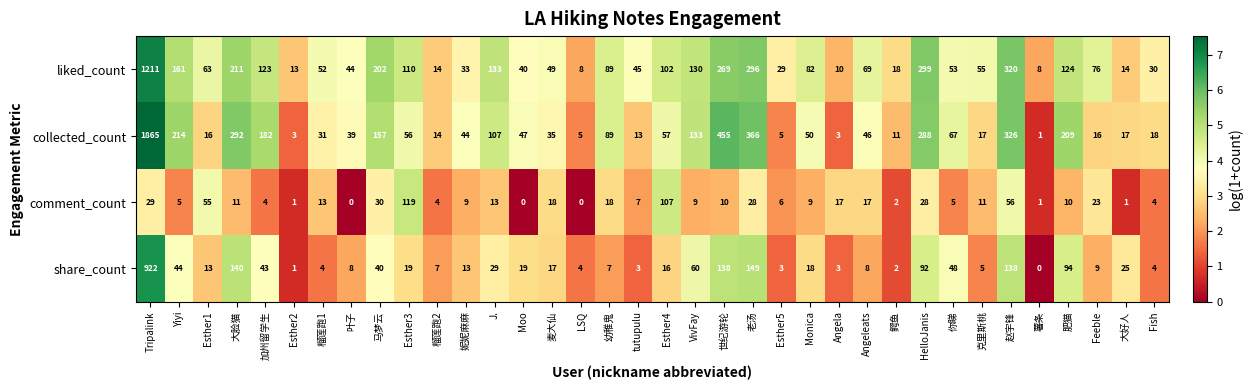

True or false: comment_count has a value of 10 at 肥猫.

True